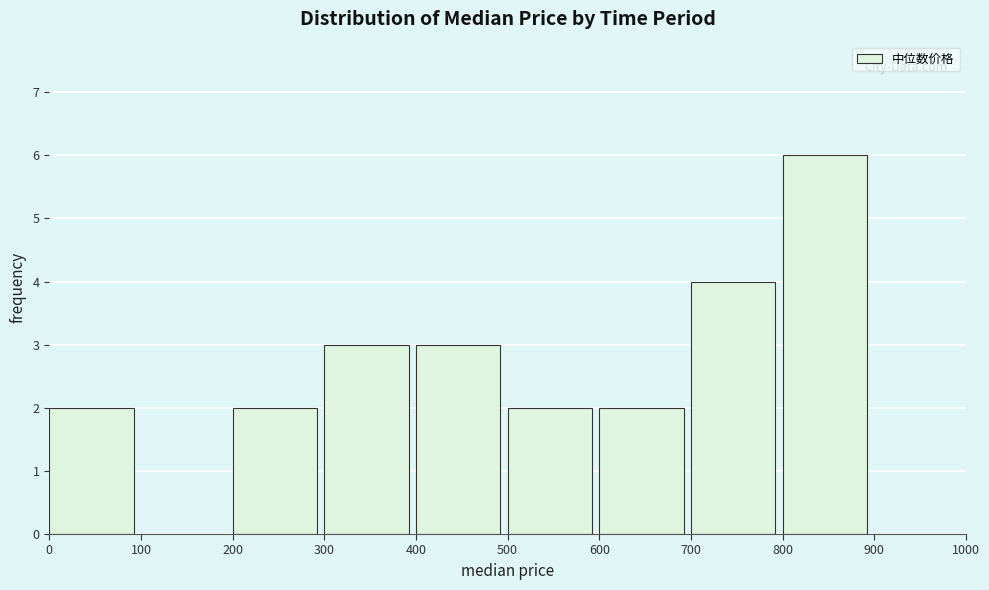

Over which range of the x-axis is the bar tallest?

800 to 900